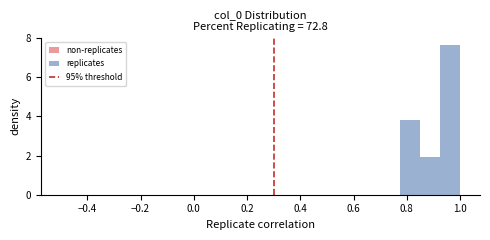

Around what value on the x-axis is the tallest bar? Give the approximate position of its centre, as read against the axis.

0.96